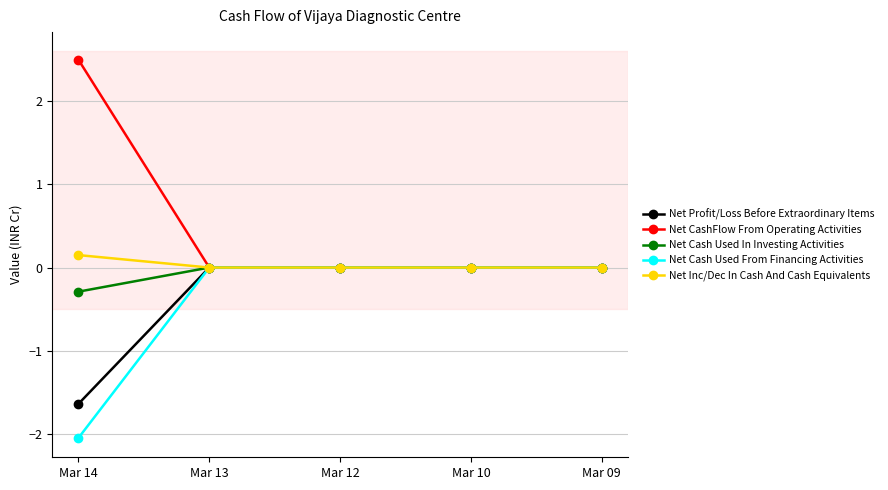

What is the value of the Net CashFlow From Operating Activities point at the 1st from the left?

2.5